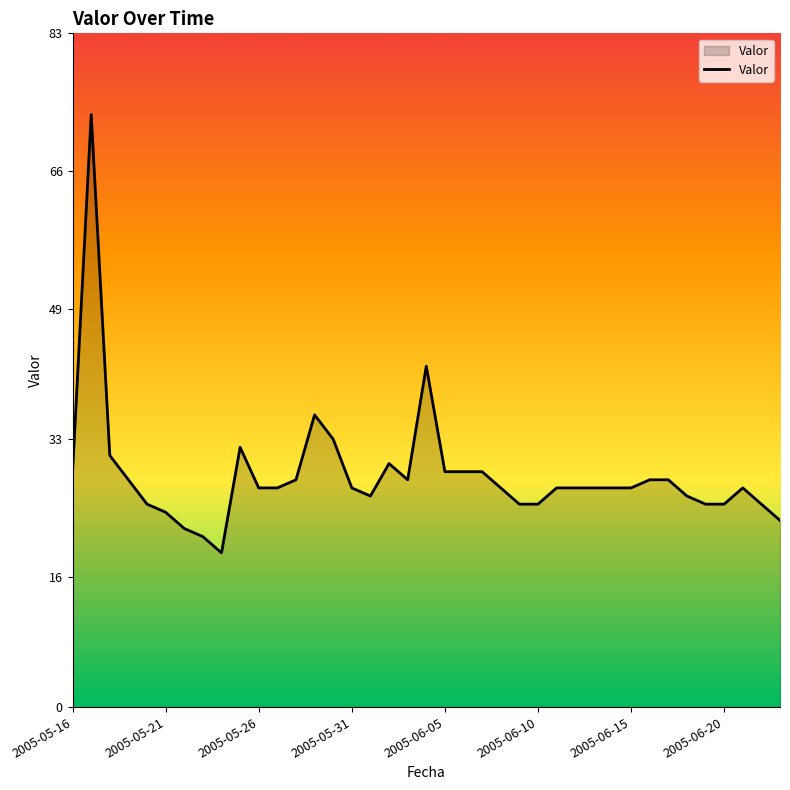

What is the greatest value displayed?

73